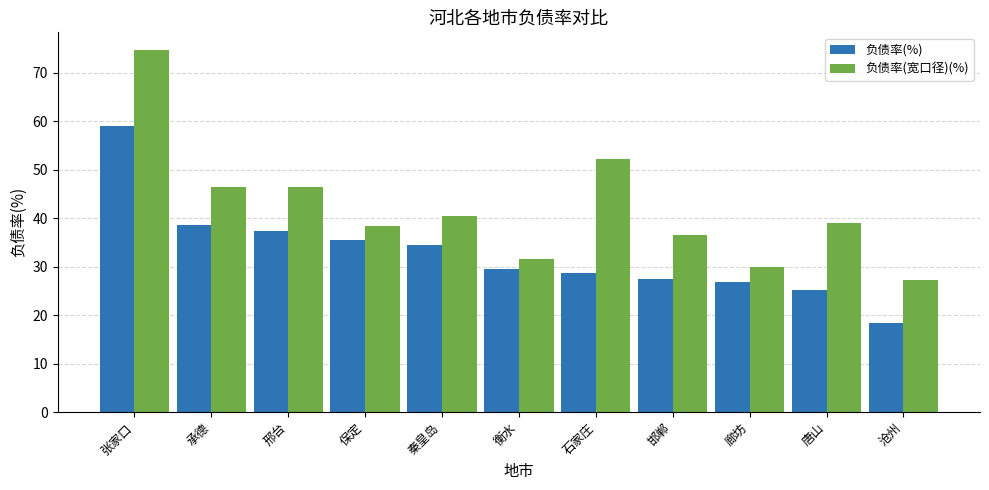

The value of 负债率(宽口径)(%) at 张家口 is 120.8. True or false?

False